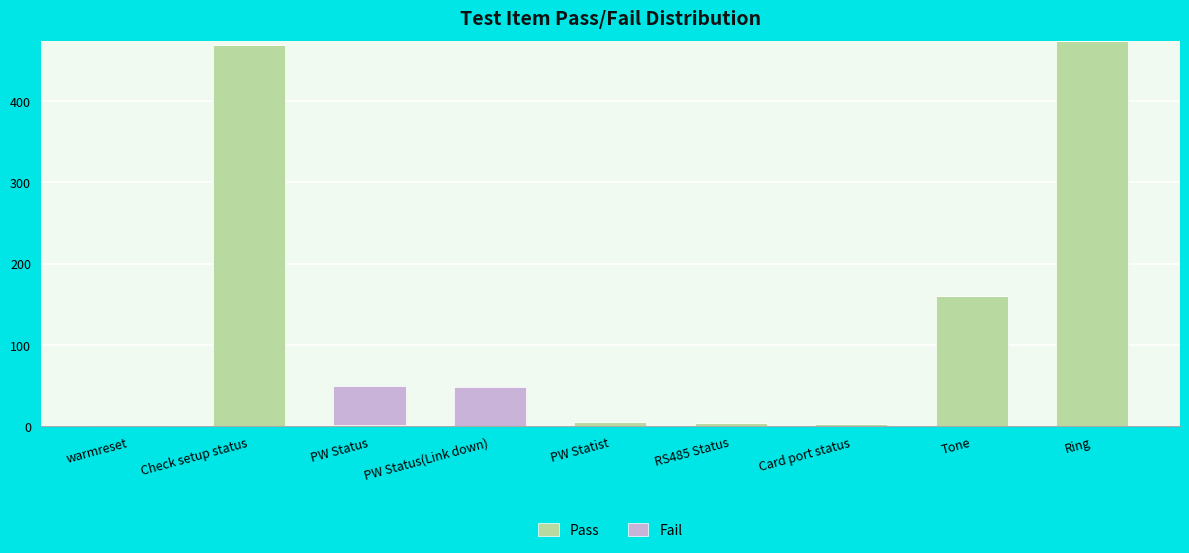

What is the highest value of the Pass series?

474